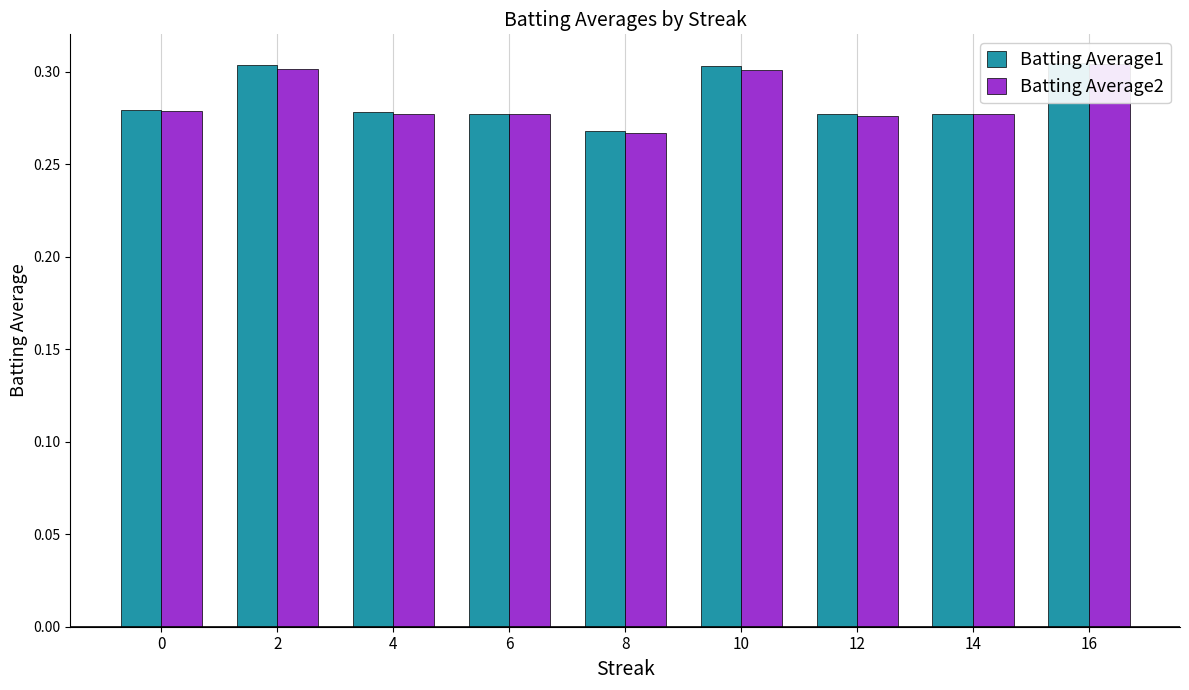

Count the Batting Average2 values in the range 0 to 1.

9